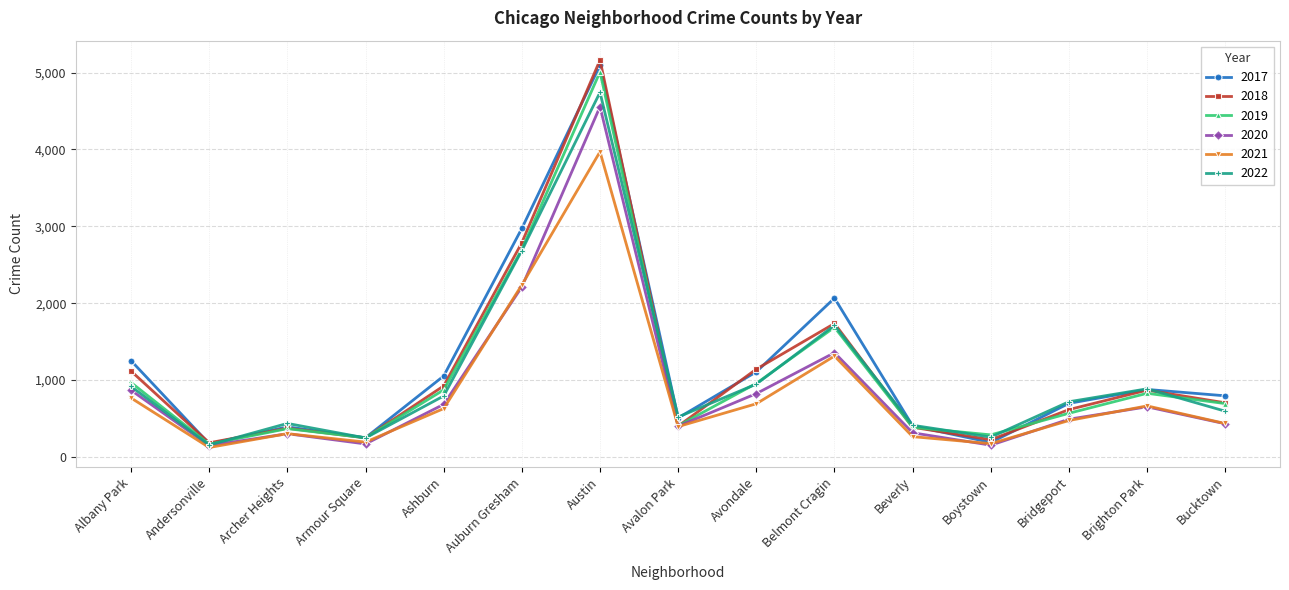

Is it true that 2019 equals 828 at Brighton Park?

True